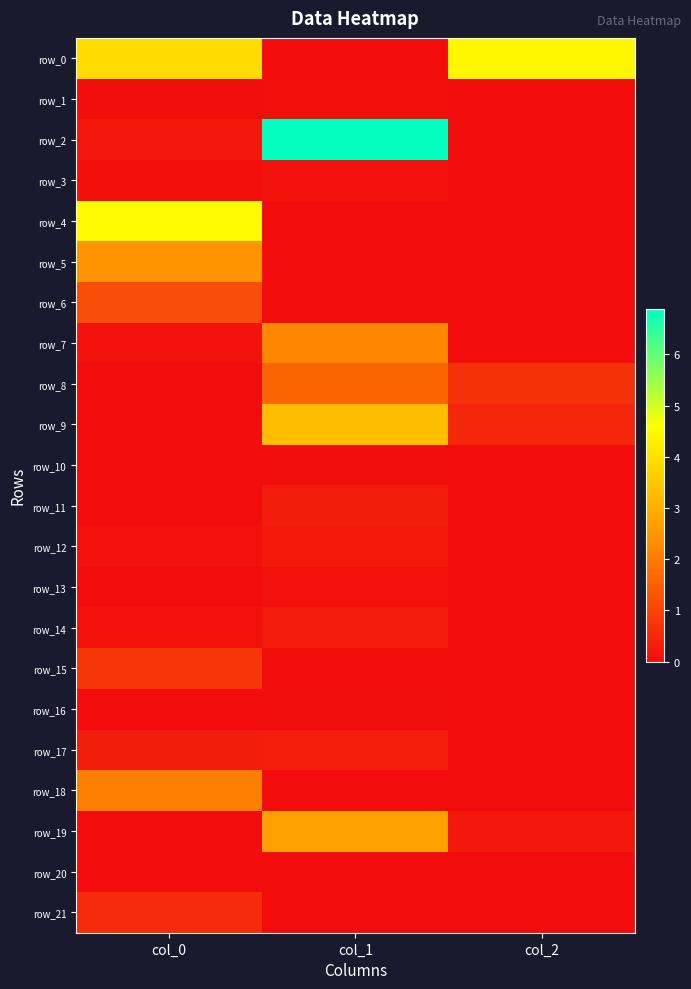

Reading left to right, what are all the values shown in this chart?

row_0: 3.9	-0.0	4.4
row_1: 0.0	0.1	-0.0
row_2: 0.2	6.9	-0.0
row_3: 0.1	0.1	-0.0
row_4: 4.5	-0.0	-0.0
row_5: 2.5	-0.0	-0.0
row_6: 1.2	-0.0	-0.0
row_7: 0.1	2.2	-0.0
row_8: 0.0	1.6	0.7
row_9: 0.0	3.3	0.5
row_10: 0.0	0.0	-0.0
row_11: 0.0	0.3	-0.0
row_12: 0.1	0.2	-0.0
row_13: 0.0	0.1	-0.0
row_14: 0.1	0.3	-0.0
row_15: 0.7	-0.0	-0.0
row_16: 0.0	0.1	-0.0
row_17: 0.3	0.3	-0.0
row_18: 2.1	-0.0	-0.0
row_19: 0.0	2.7	0.2
row_20: 0.0	-0.0	-0.0
row_21: 0.6	-0.0	-0.0